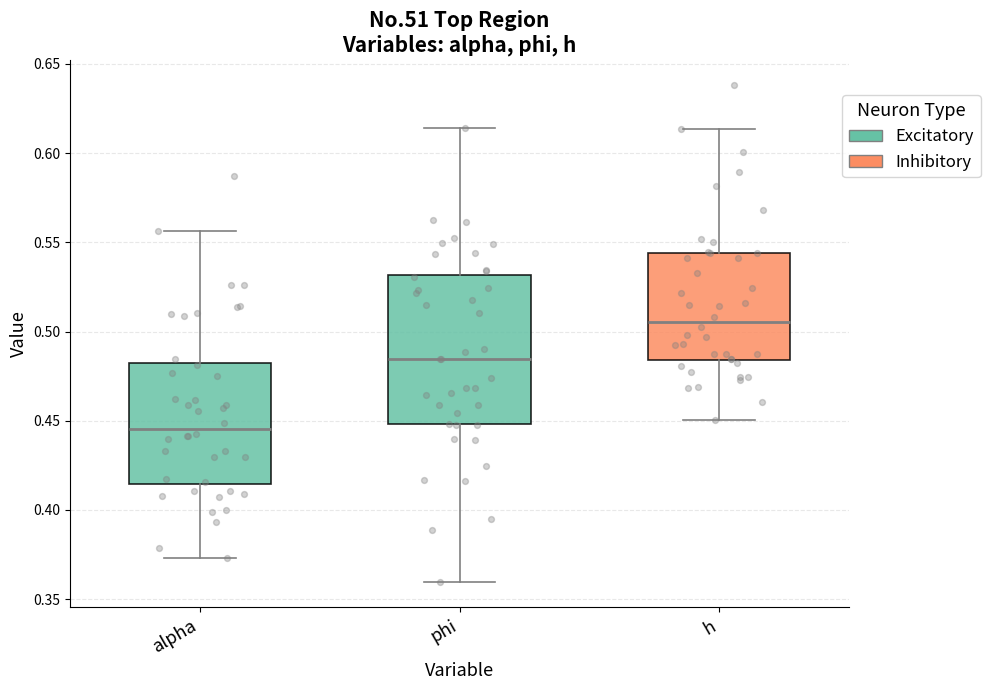

Reading left to right, read every box against the y-axis: the position of its median line, the range the box covers, and the ends of its whiskers. The values are not printed on the chart, so give them approximately, as read against the axis.

alpha: median 0.445, box 0.415 to 0.480, whiskers 0.375 to 0.555
phi: median 0.485, box 0.450 to 0.530, whiskers 0.360 to 0.615
h: median 0.505, box 0.485 to 0.545, whiskers 0.450 to 0.615